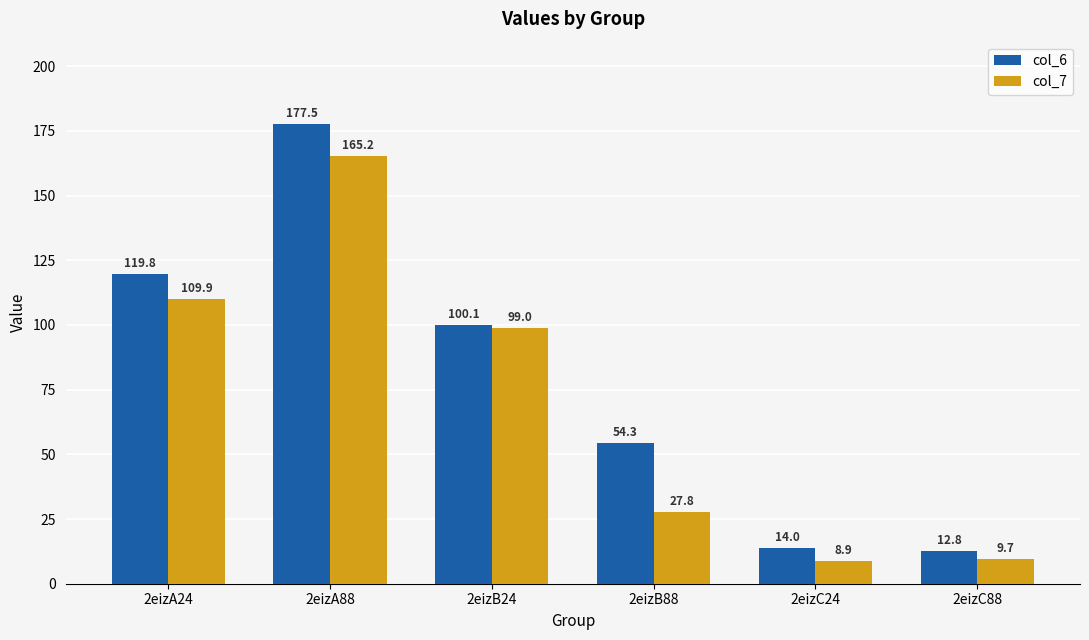

What is the total value across all series at 2eizB88?

82.2